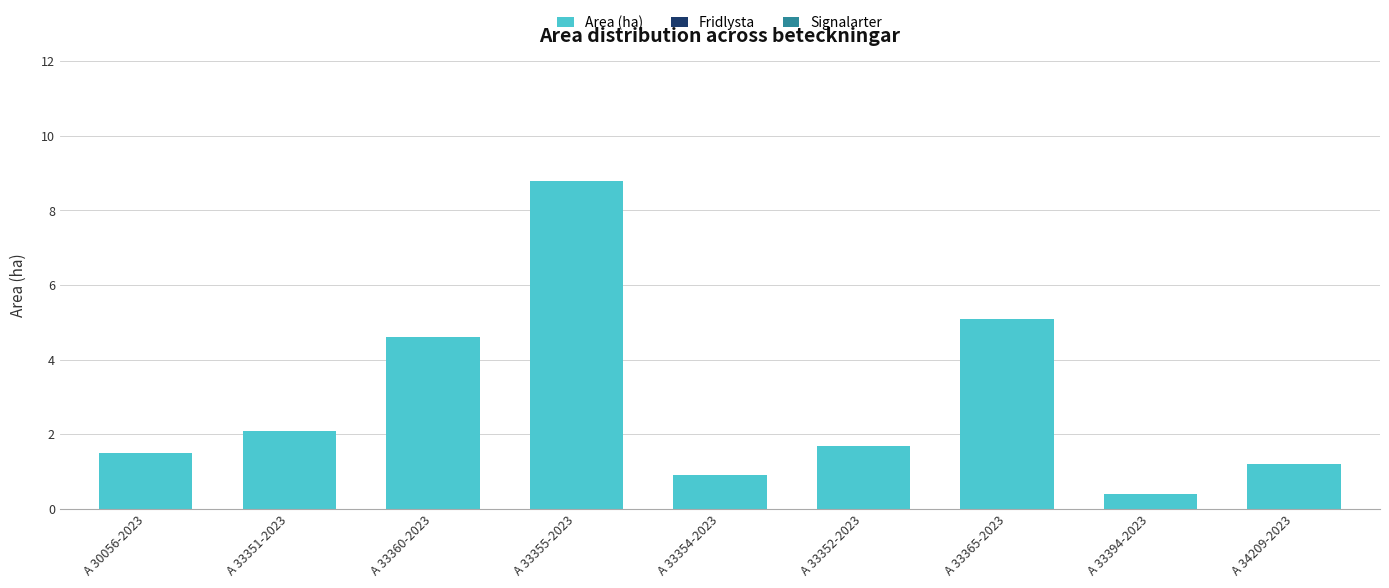

Does the chart contain any negative values?

No